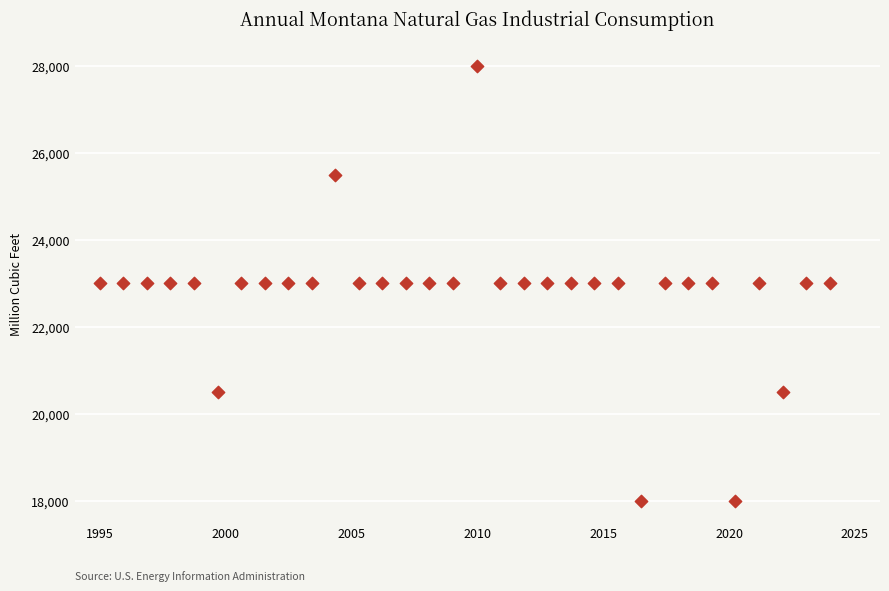

What is the range of Y values (max minus min)?

10000